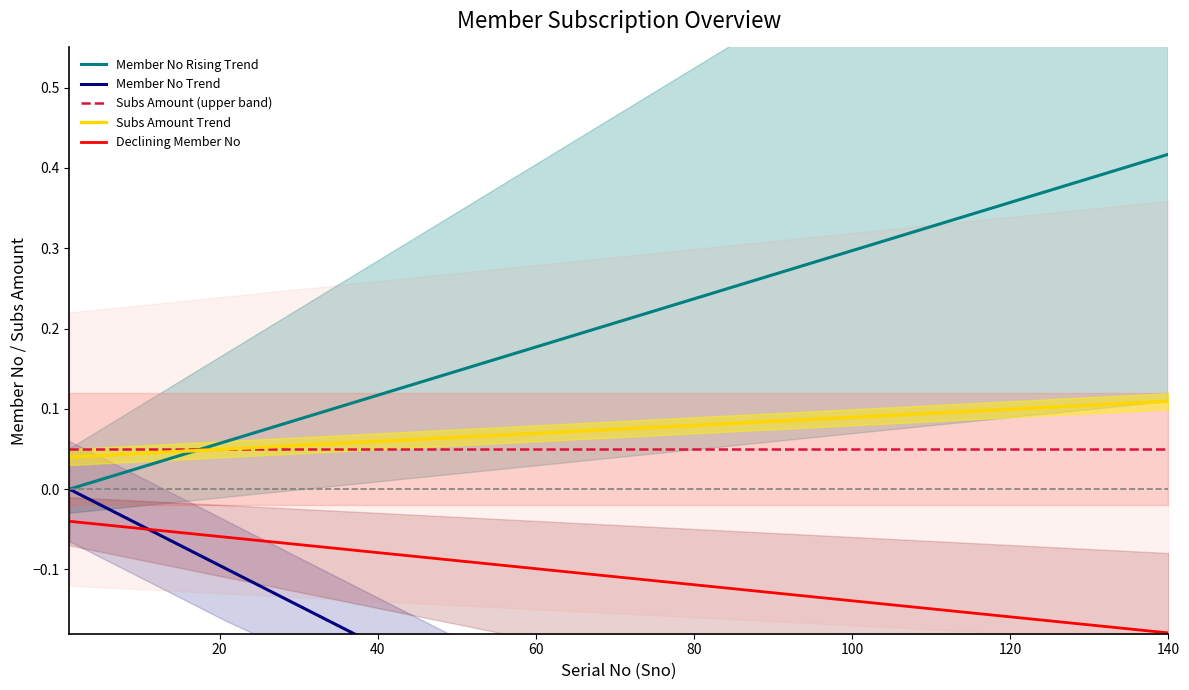

True or false: Member No Trend and Subs Amount Trend intersect in this chart.

False